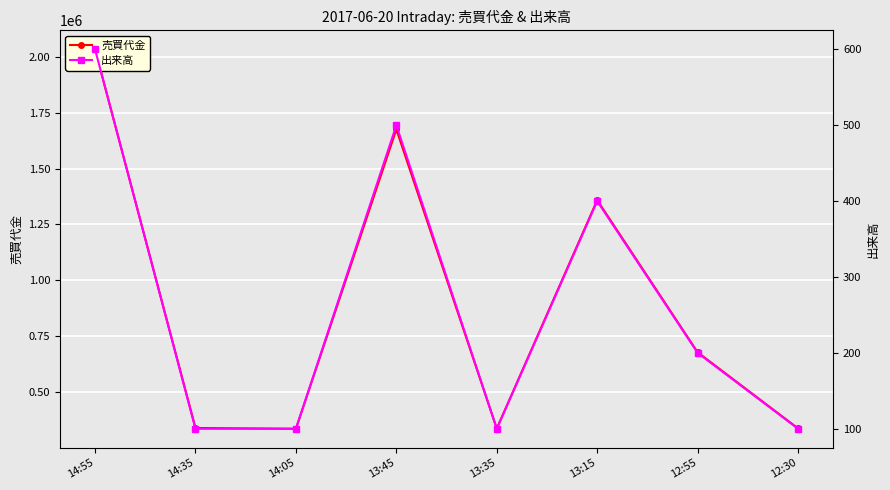

Rank the series at 14:35 from lowest to highest value.

出来高, 売買代金